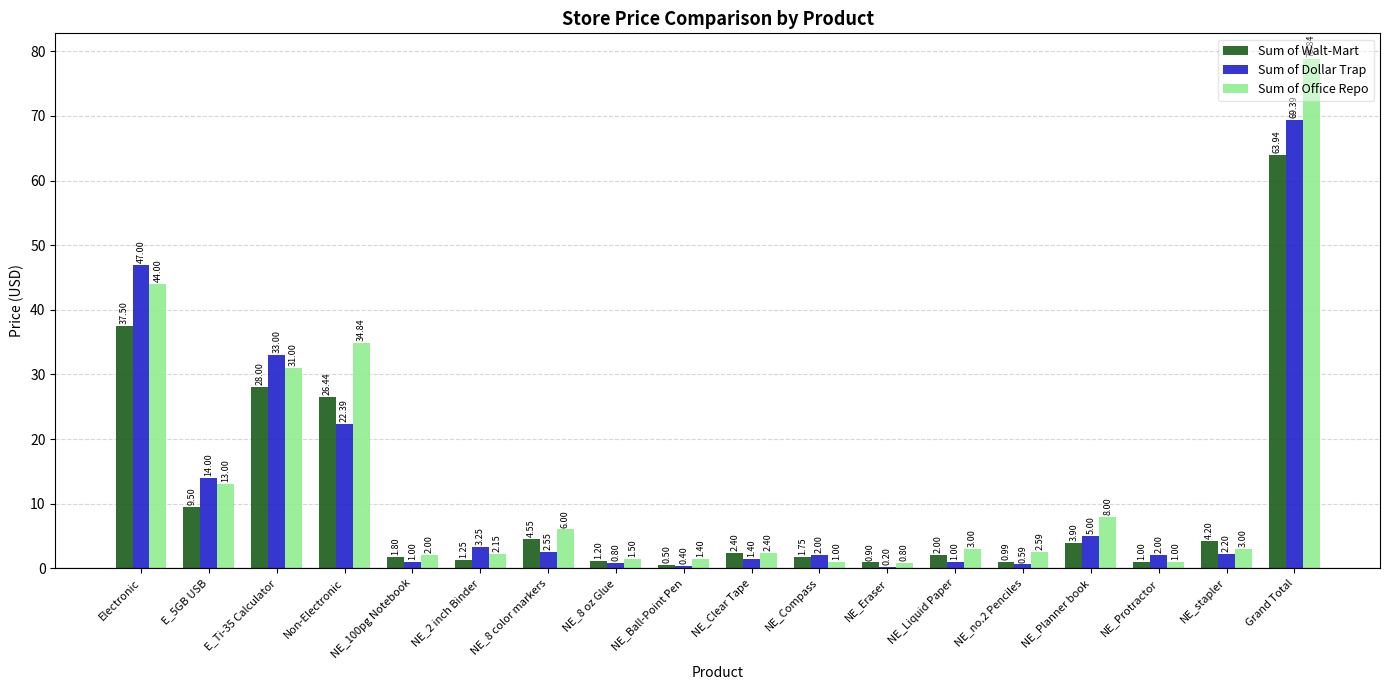

Which series has the largest range (max minus min)?

Sum of Office Repo